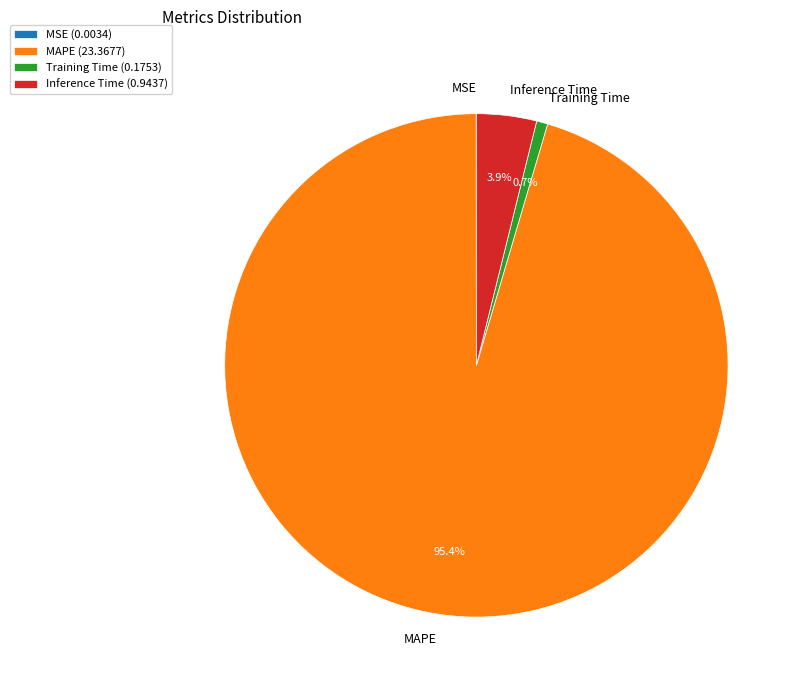

How much of the chart is everything except Training Time?

99.3%